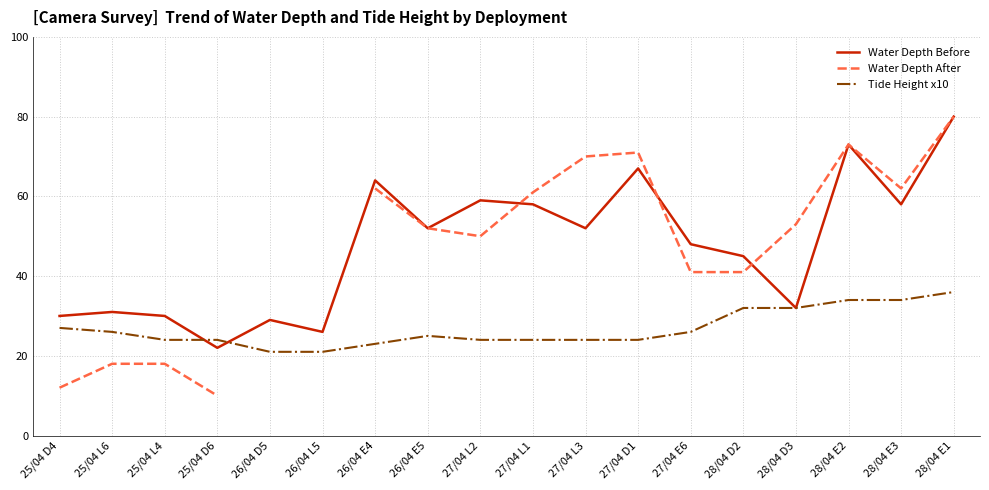

What is the sum of the Water Depth Before values at 28/04 E2 and 27/04 L2?

132